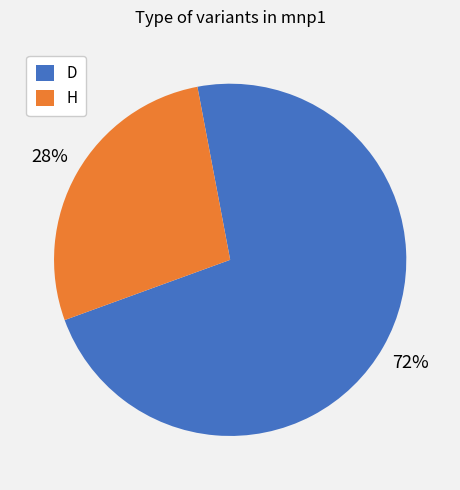

Which category has the smallest portion of the pie?

H